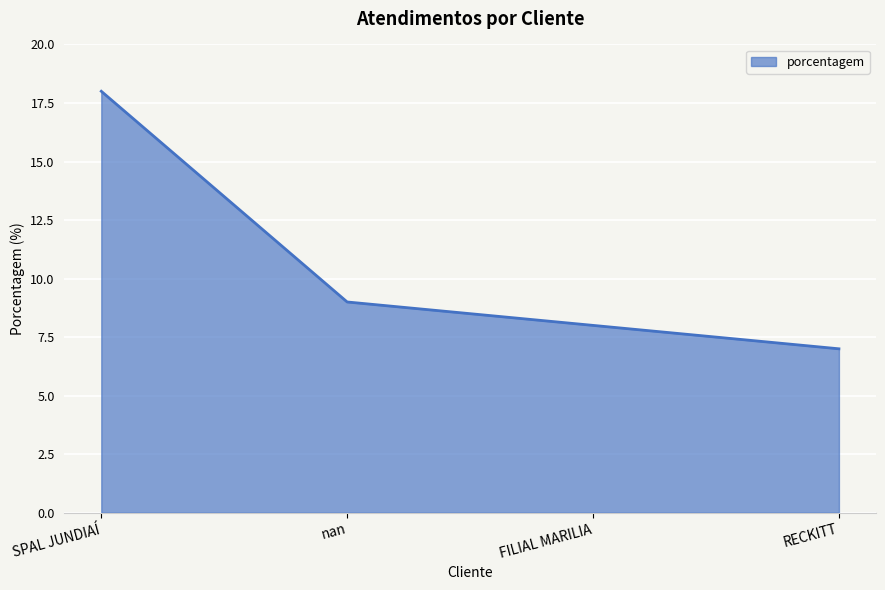

True or false: the data shows 13 at nan.

False